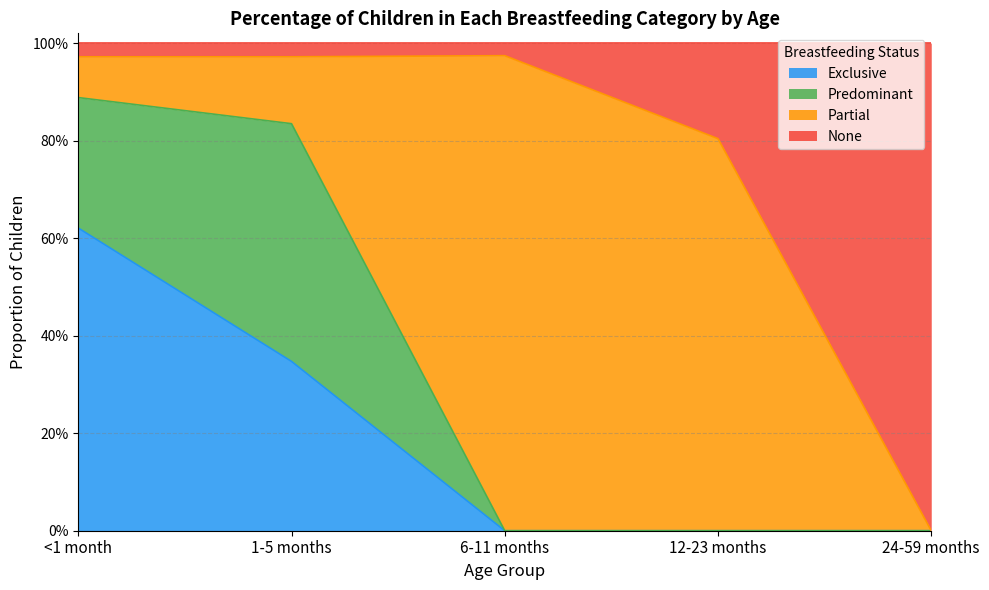

Count the Exclusive values in the range 0 to 1.

5